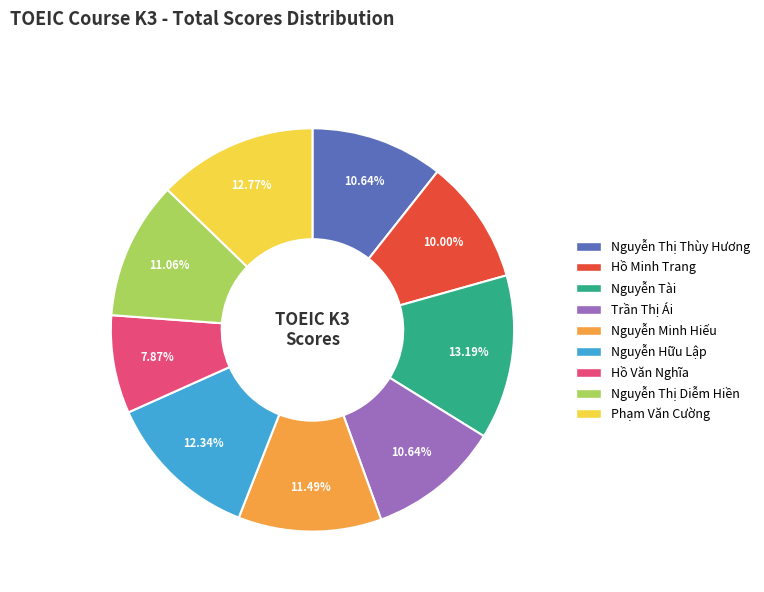

True or false: Phạm Văn Cường accounts for 22% of the total.

False